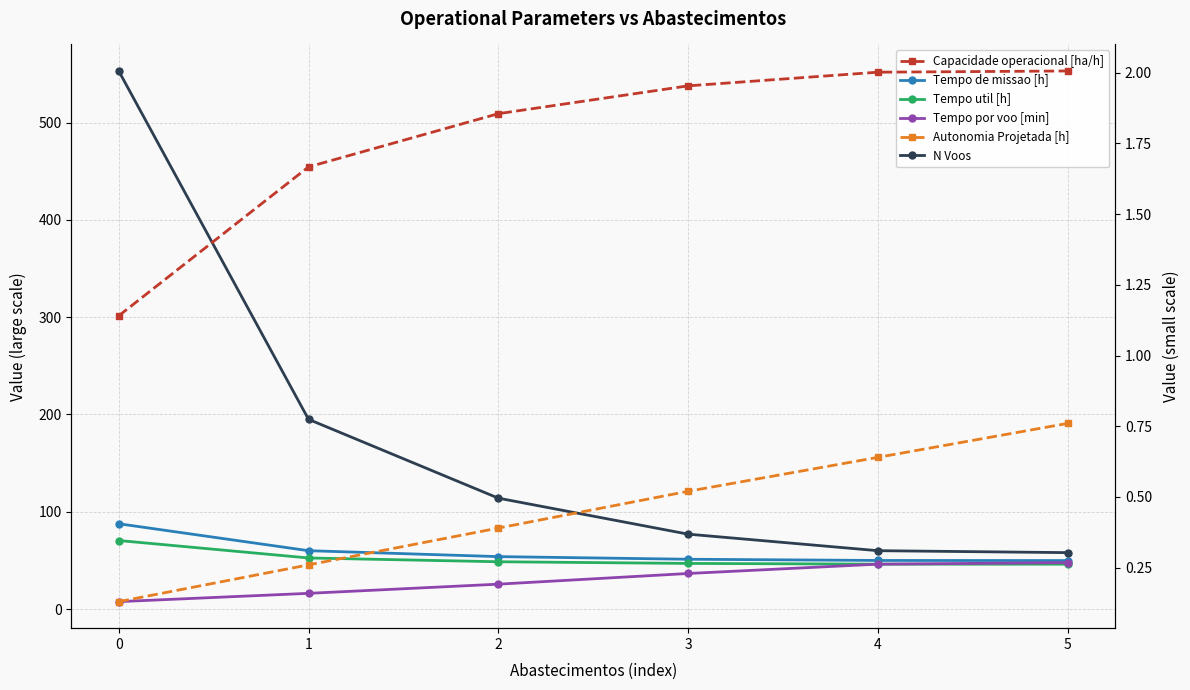

Where is Tempo por voo [min] nearest to the value 27?

2